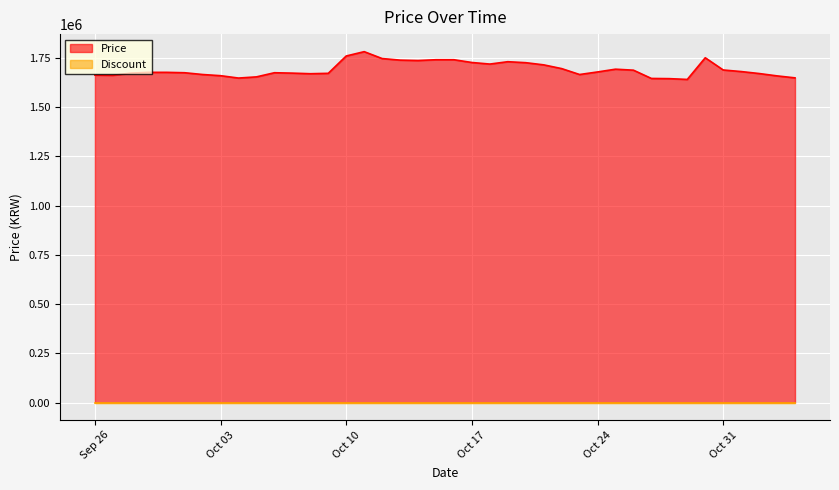

Does the chart display data point markers on the line(s)?

No